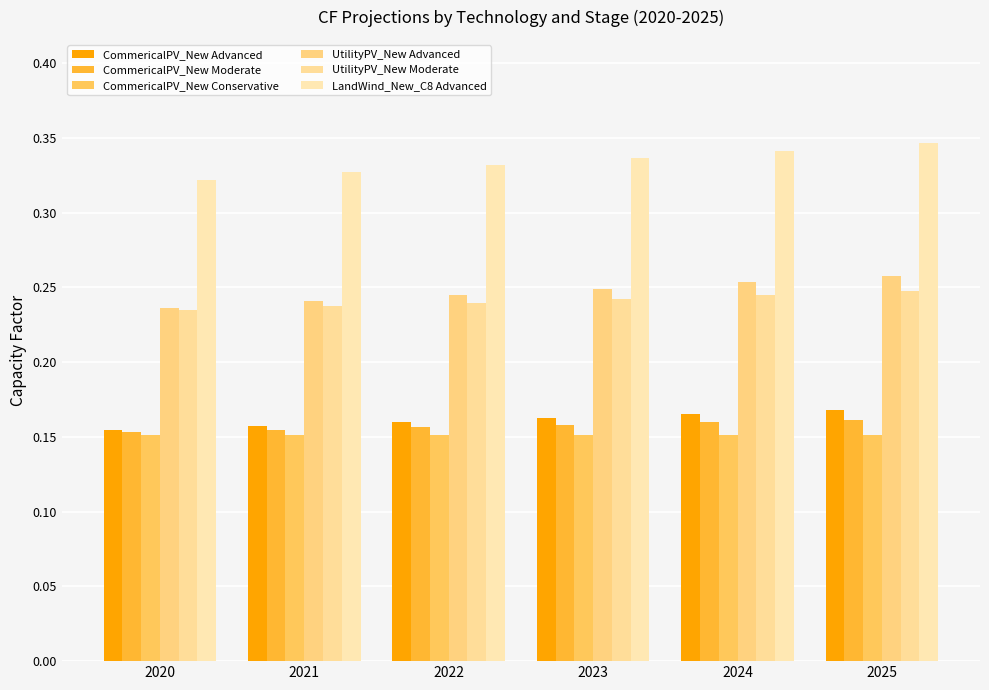

How many series are shown in this chart?

6